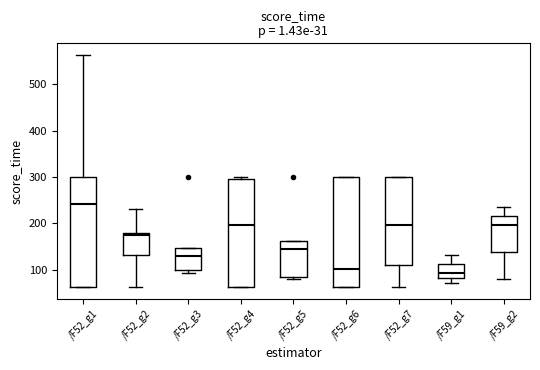

Reading left to right, transcribe this box plot: for each box, give where its median line is, the range the box spans, and where its two whiskers end, as read against the y-axis. The values are not printed on the chart, so give them approximately, as read against the axis.

/F52_g1: median 240, box 60 to 300, whiskers 60 to 560
/F52_g2: median 170, box 130 to 180, whiskers 60 to 230
/F52_g3: median 130, box 100 to 150, whiskers 90 to 150
/F52_g4: median 200, box 60 to 290, whiskers 60 to 300
/F52_g5: median 140, box 80 to 160, whiskers 80 (just below the box's lower edge) to 160
/F52_g6: median 100, box 60 to 300, whiskers 60 to 300
/F52_g7: median 200, box 110 to 300, whiskers 60 to 300
/F59_g1: median 90, box 80 to 110, whiskers 70 to 130
/F59_g2: median 200, box 140 to 220, whiskers 80 to 240